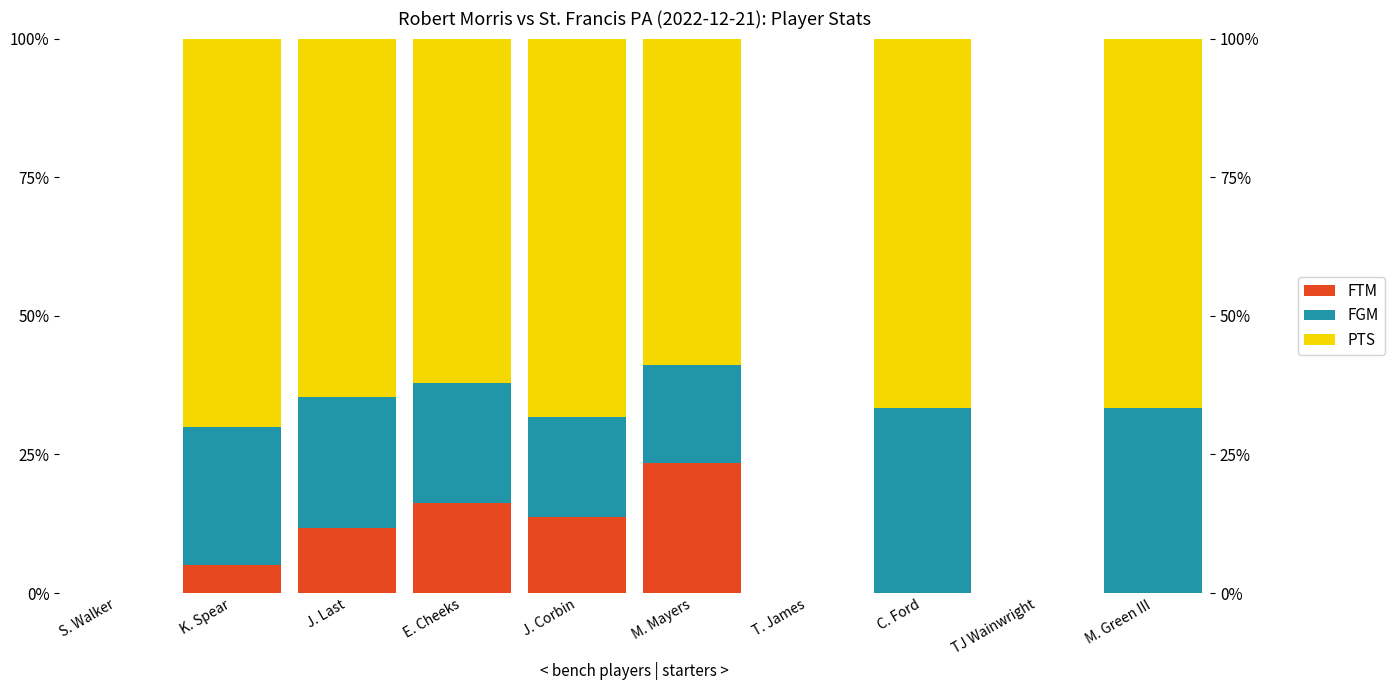

At which category does the chart reach its peak across all series?

K. Spear